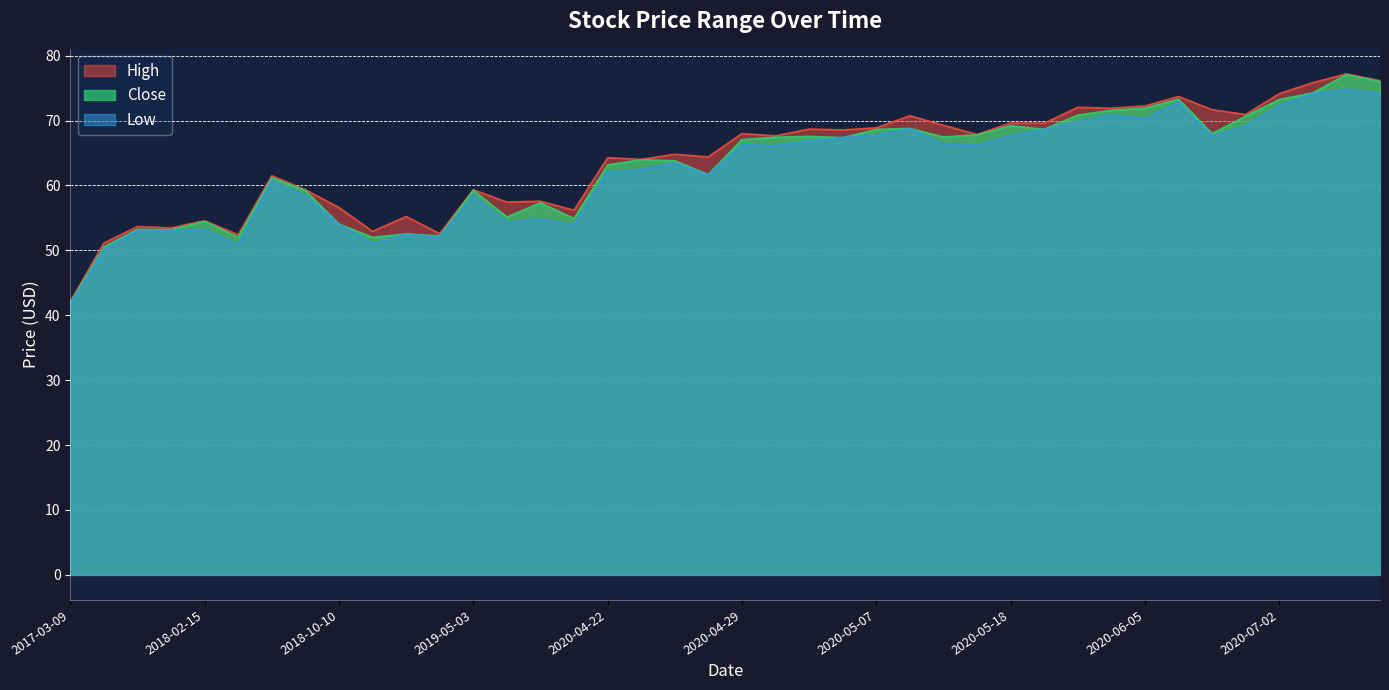

Rank the series by their average value, from lowest to highest.

Low, Close, High